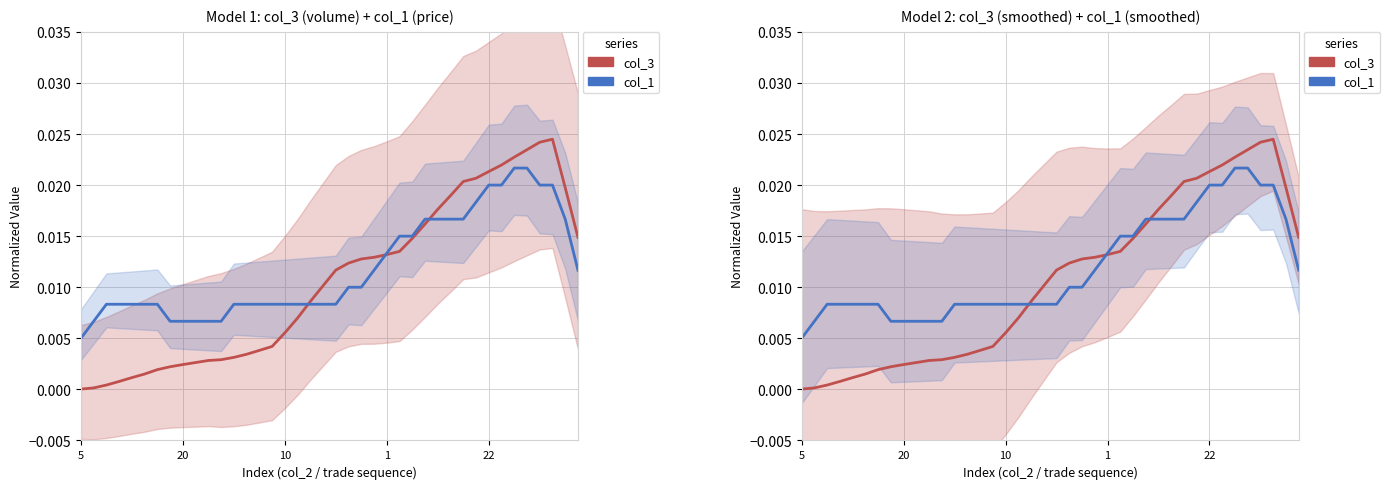

How many times do col_1 and col_3 cross each other?

3